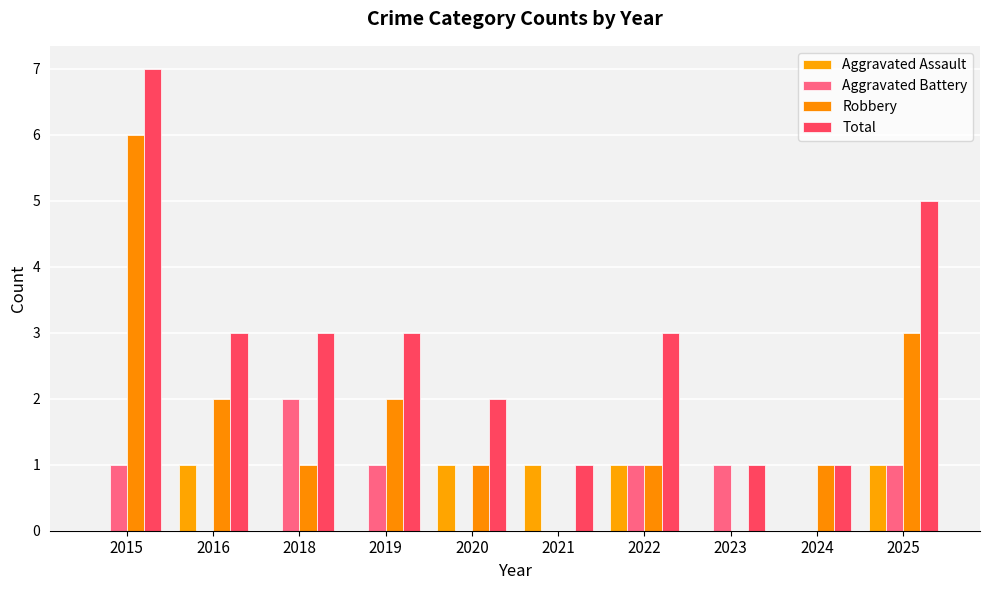

Reading left to right, transcribe all the data shown in this chart.

Aggravated Assault: 0	1	0	0	1	1	1	0	0	1
Aggravated Battery: 1	0	2	1	0	0	1	1	0	1
Robbery: 6	2	1	2	1	0	1	0	1	3
Total: 7	3	3	3	2	1	3	1	1	5